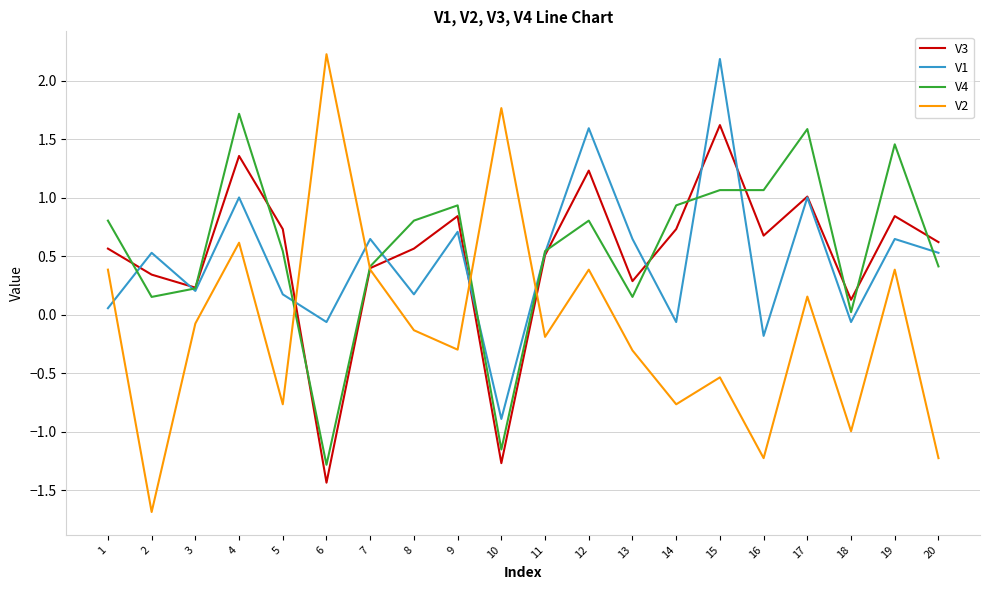

What is the sum of the V1 values at 20 and 7?

1.2